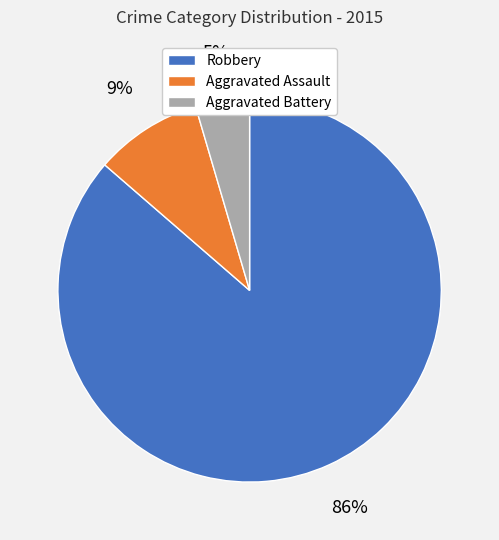

Is there any slice that represents more than half of the pie?

Yes